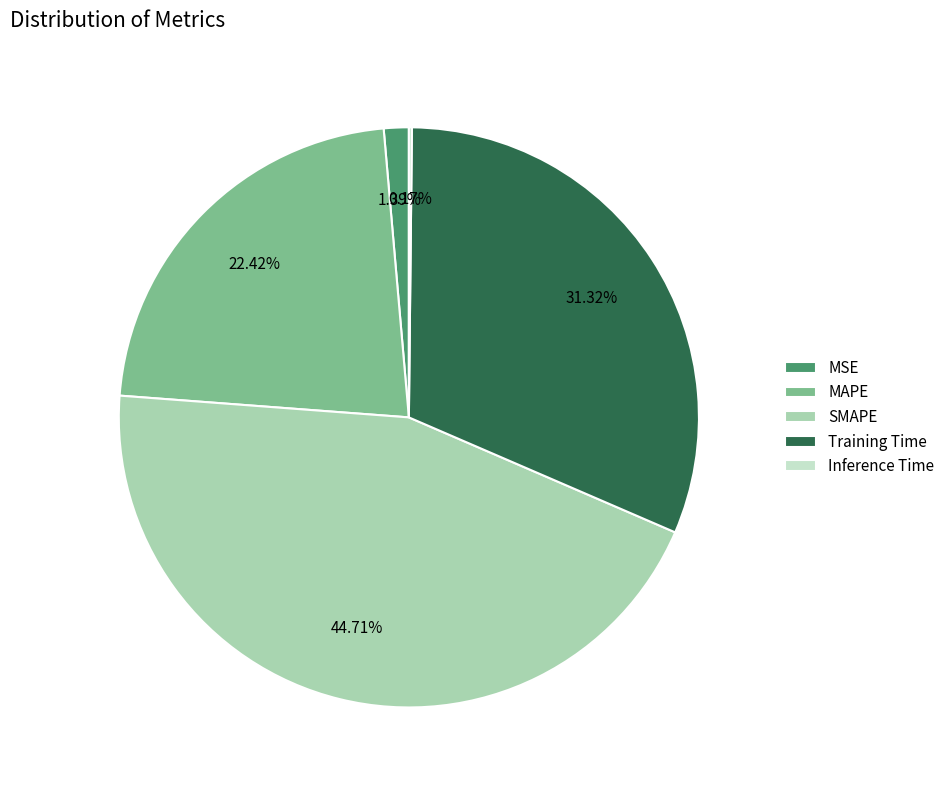

Approximately how many times larger is the value at Training Time compared to MAPE?

1.4